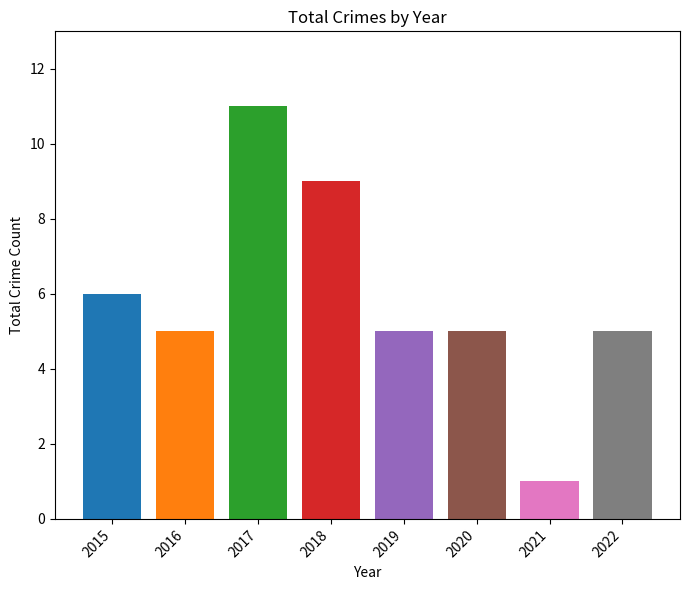

Reading left to right, transcribe all the data shown in this chart.

6	5	11	9	5	5	1	5